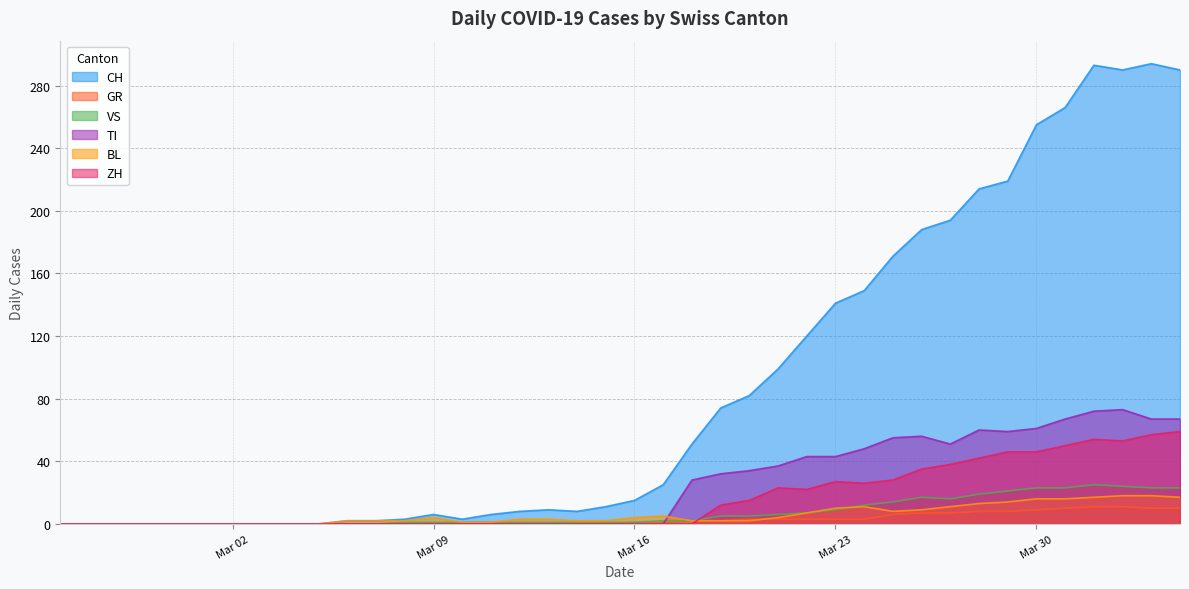

True or false: GR and CH cross at least once.

False